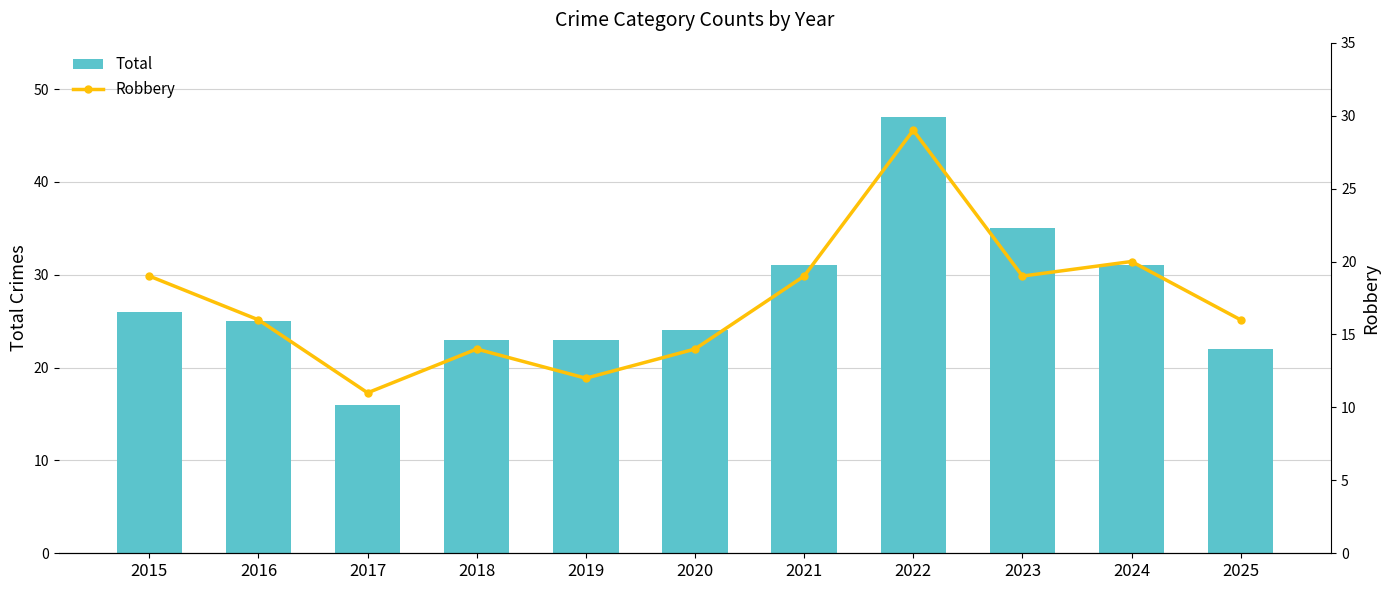

Rank the series at 2021 from lowest to highest value.

Robbery, Total